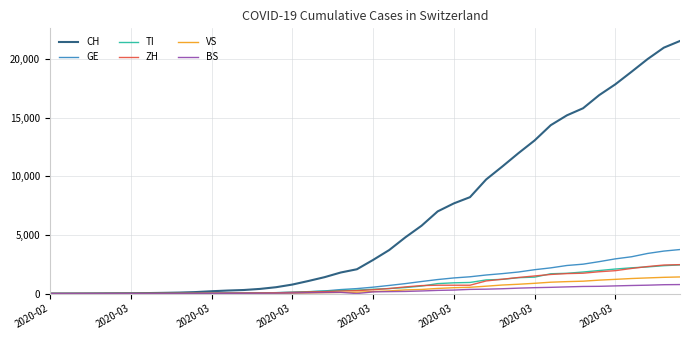

What is the greatest value displayed?

21534